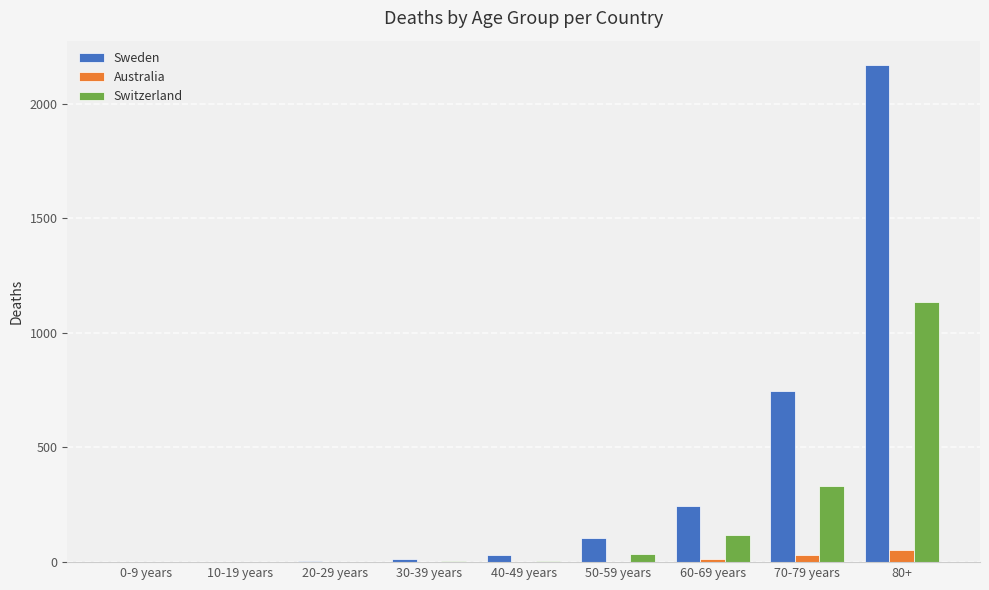

What are all the series names shown in the legend?

Sweden, Australia, Switzerland